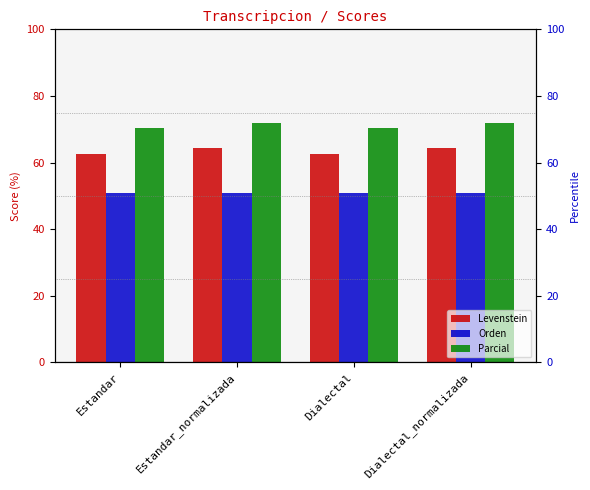

Rank the series at Dialectal_normalizada from lowest to highest value.

Orden, Levenstein, Parcial